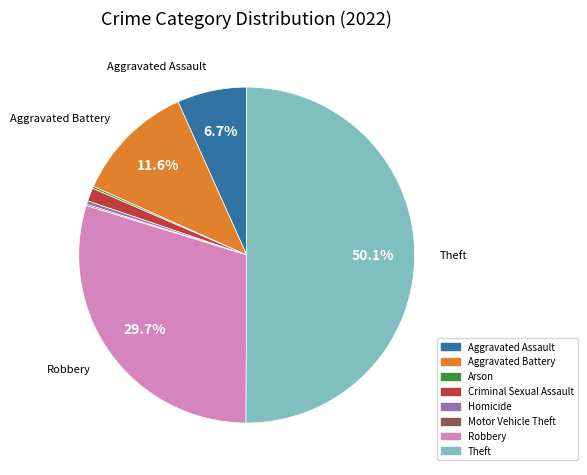

Between Homicide and Theft, which is larger?

Theft